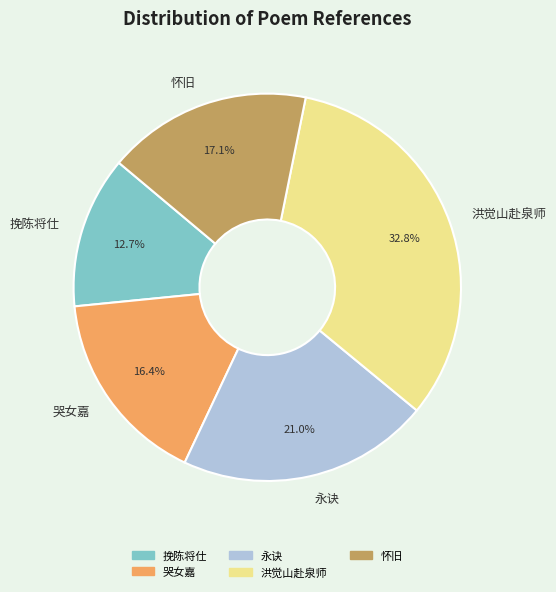

Combined, what portion of the pie is 怀旧 and 挽陈将仕?

29.8%